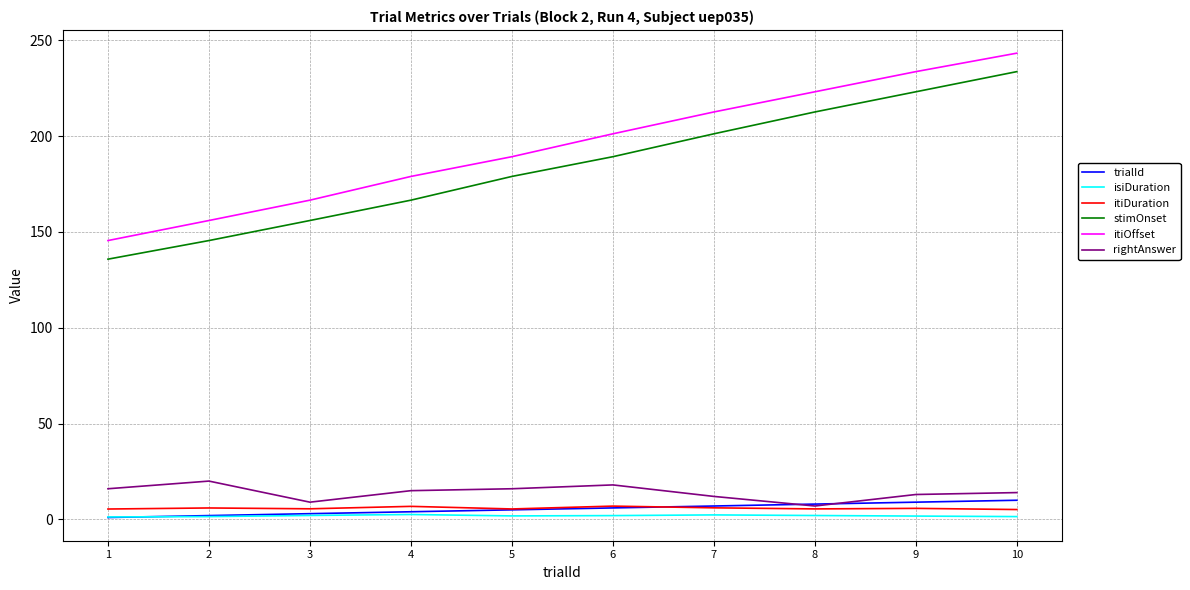

True or false: itiDuration has more than 0 points higher than both neighbors.

True